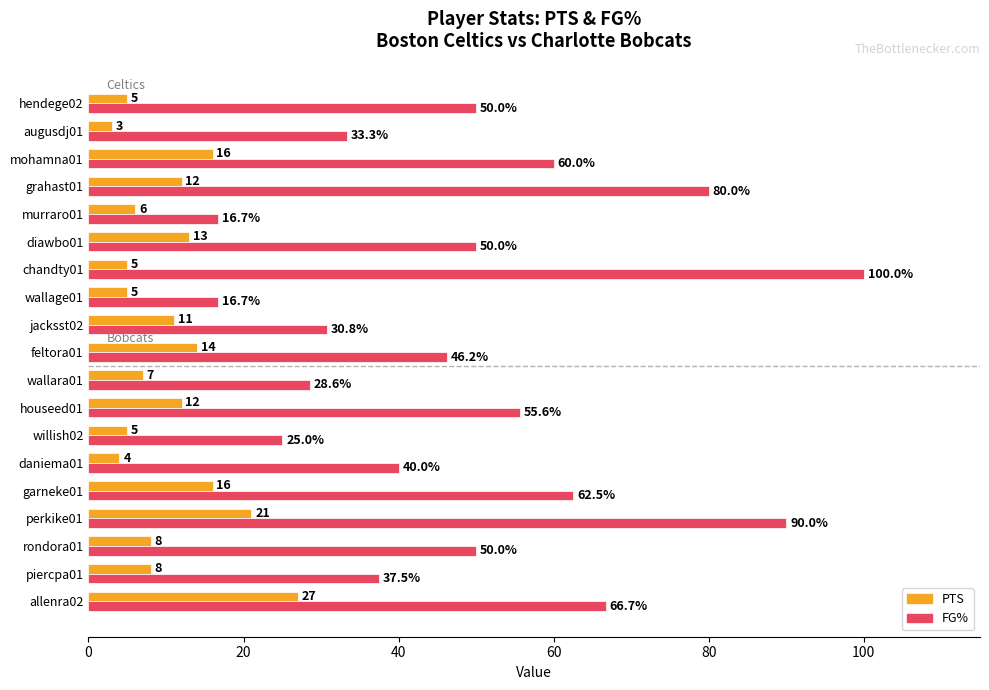

Which series has the largest range (max minus min)?

FG%